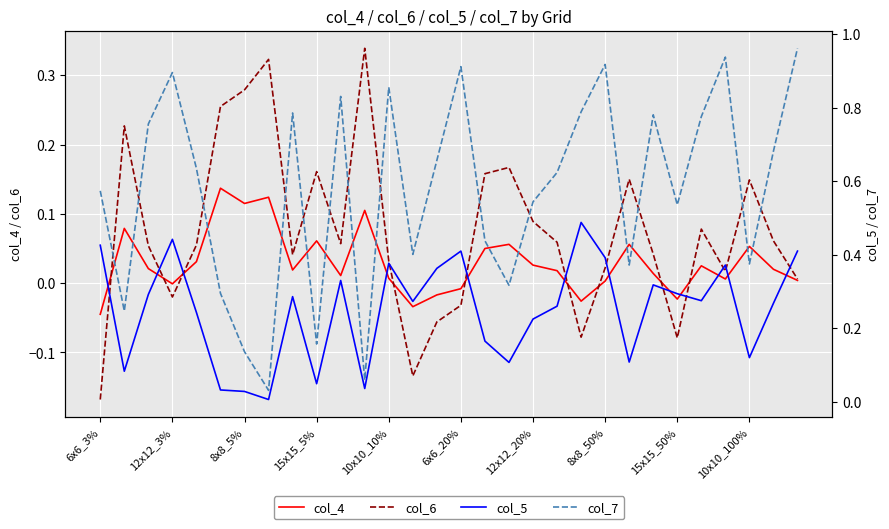

Which series has the largest total across all categories?

col_7